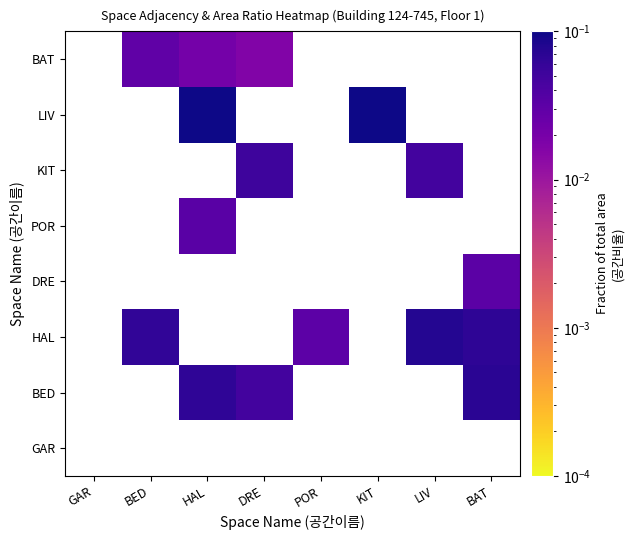

At which category does the chart reach its peak across all series?

HAL